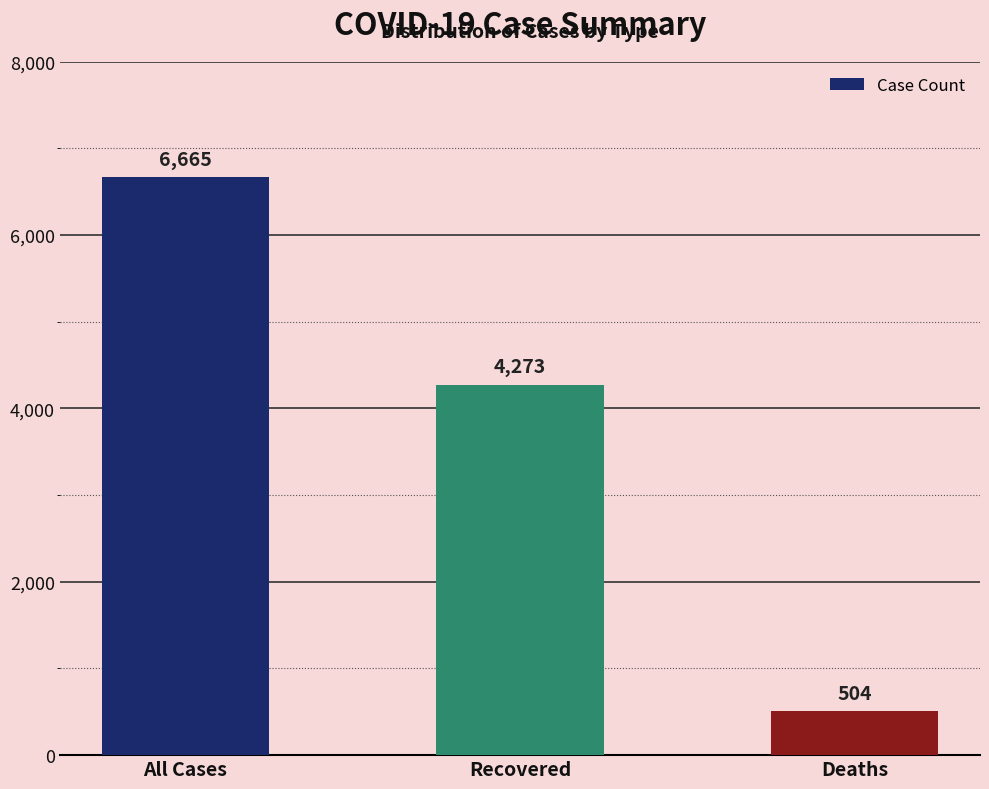

Does the chart contain stacked bars?

No